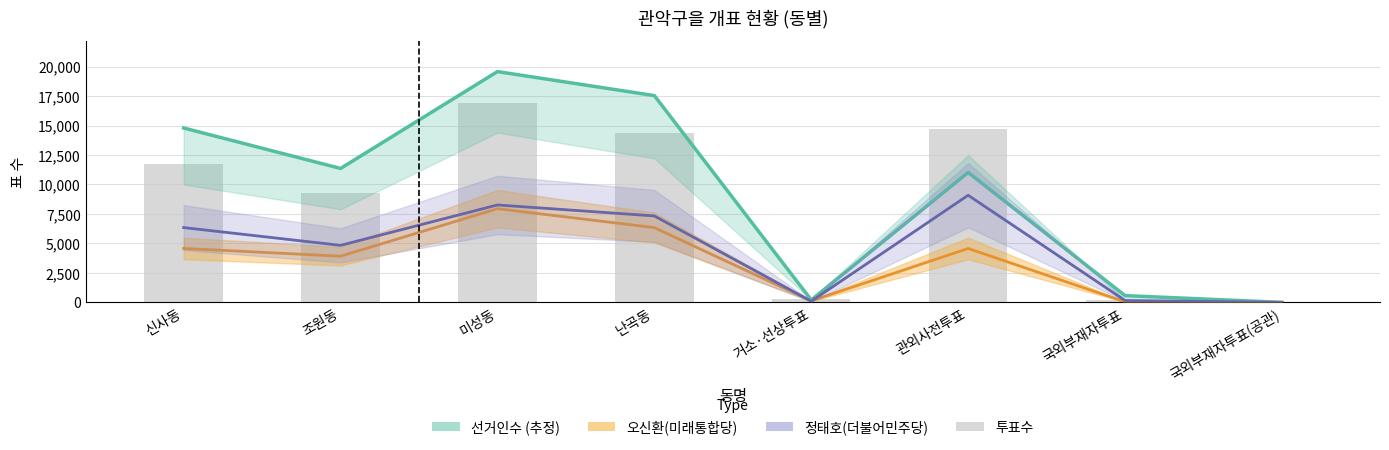

What is the sum of all 오신환(미래통합당) values?

27529.0